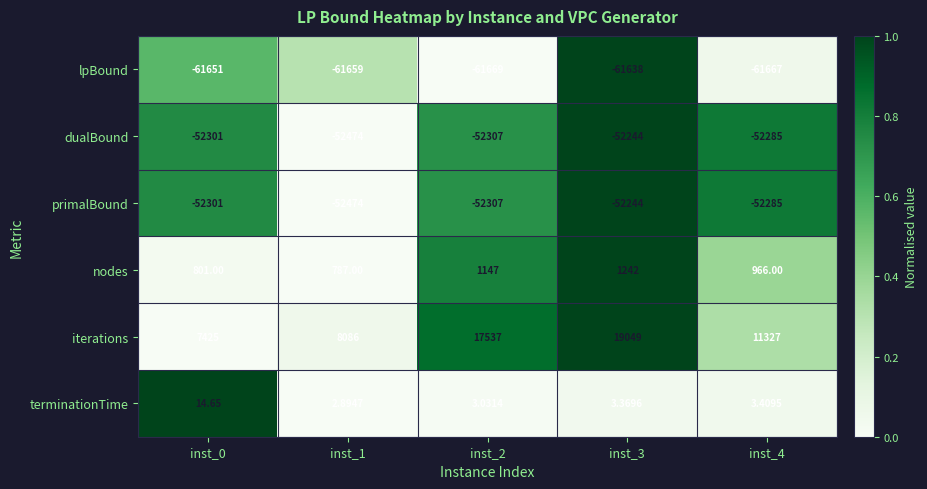

Which series has the largest total across all categories?

iterations